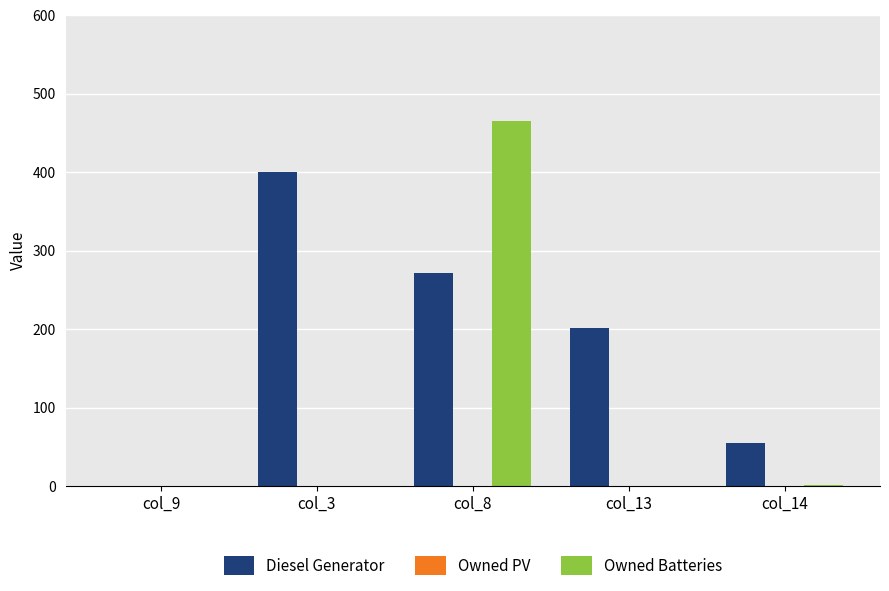

What is the difference between the Owned Batteries values at col_9 and col_8?

465